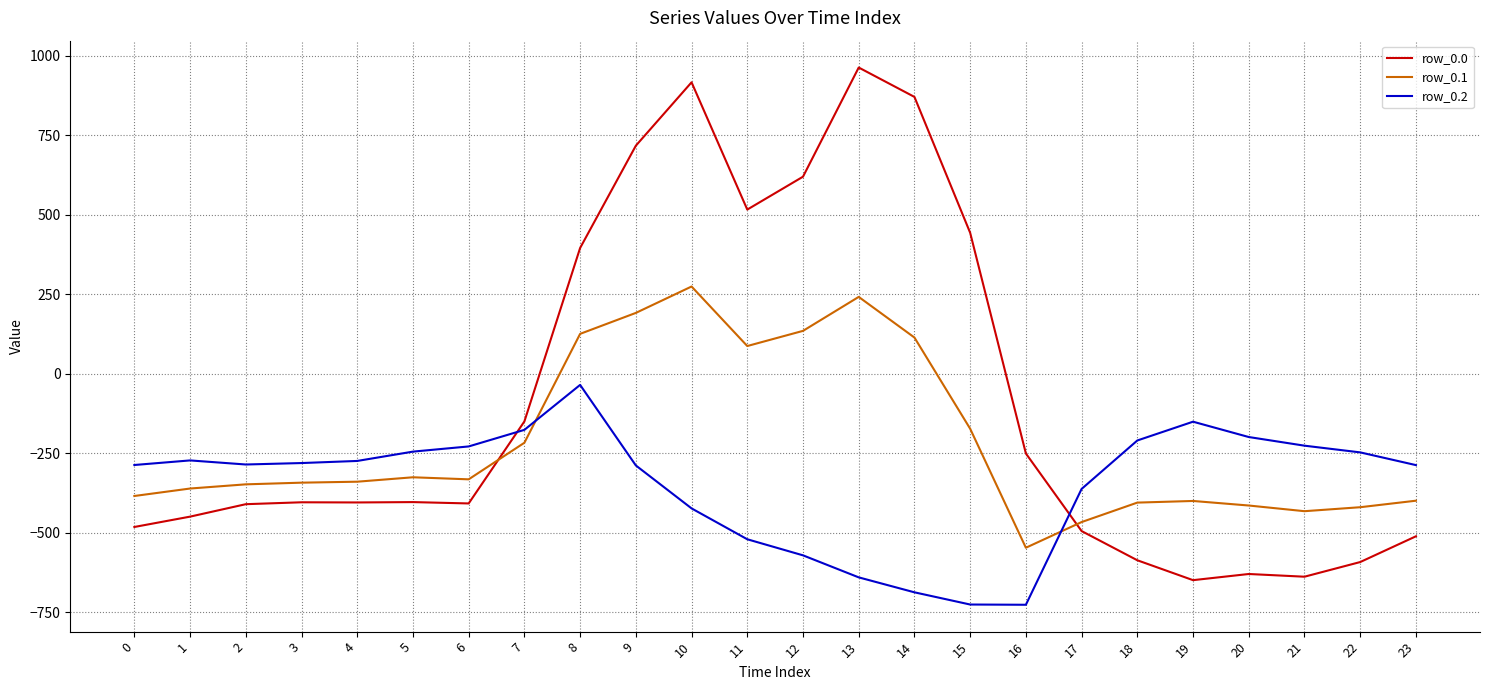

Between which two adjacent categories do row_0.0 and row_0.2 first intersect?

6 and 7